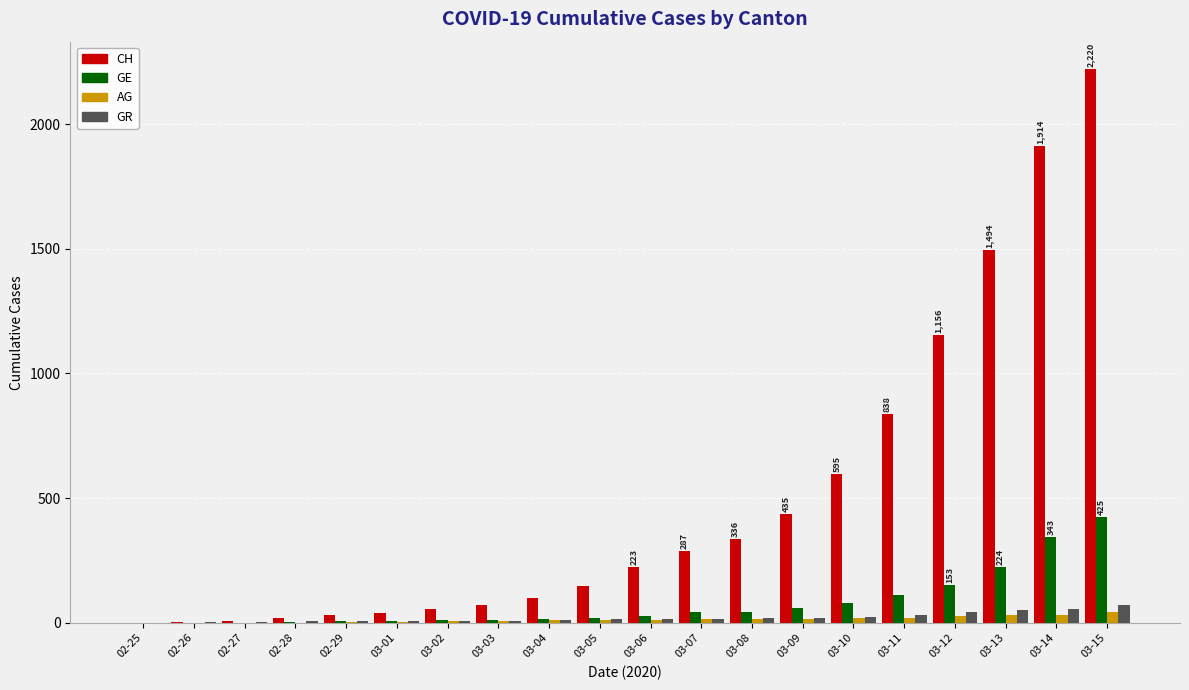

The value of GE at 03-14 is 343. True or false?

True